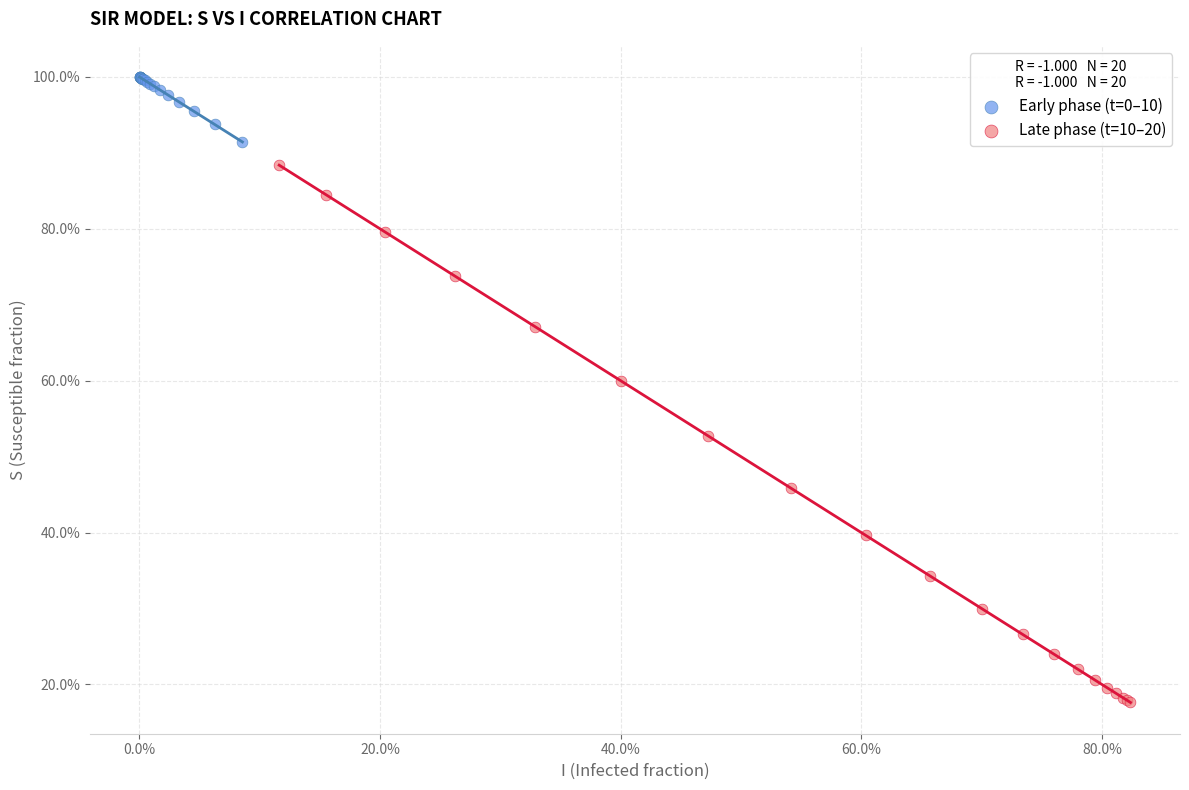

Which series reaches the maximum Y coordinate?

Early phase (t=0–10)